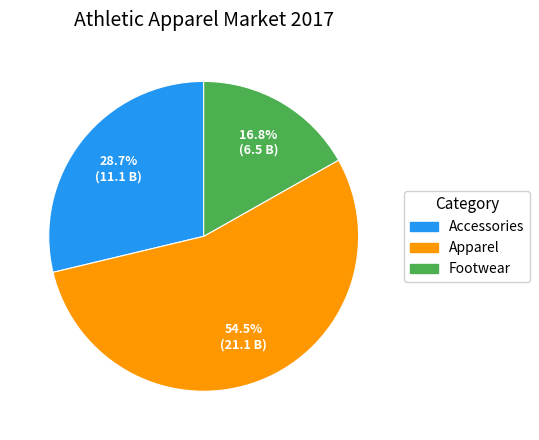

To the nearest percent, what percentage of the pie is Accessories?

29%